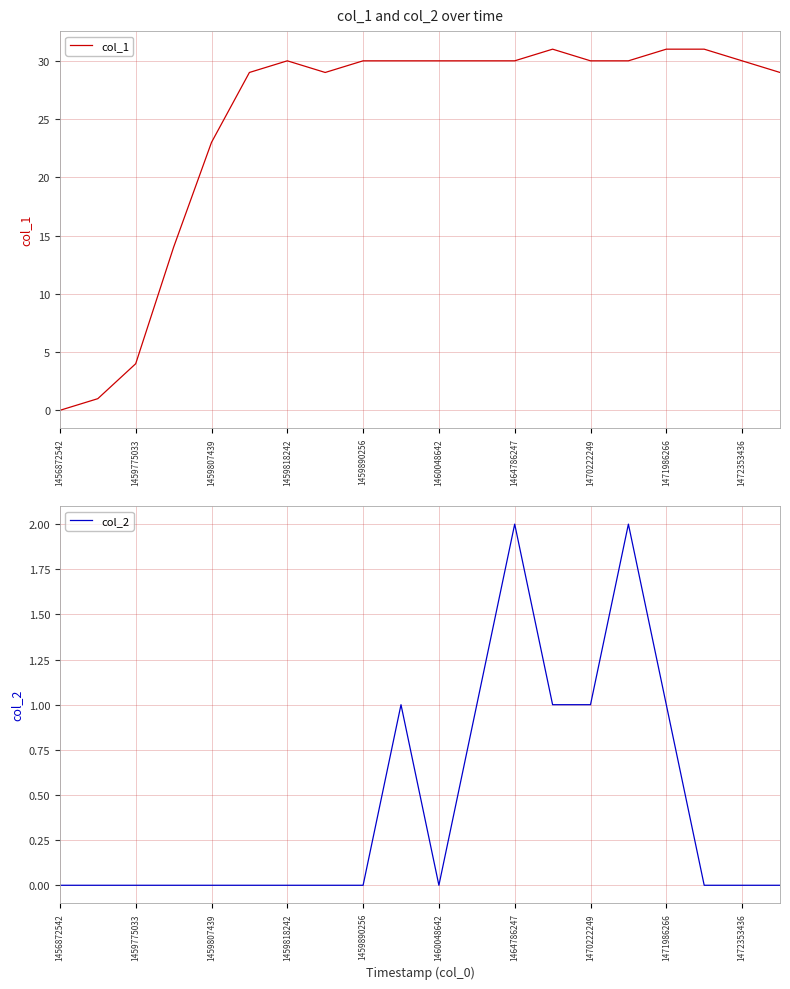

What is the difference between the second highest and minimum values in the col_1 series?

31